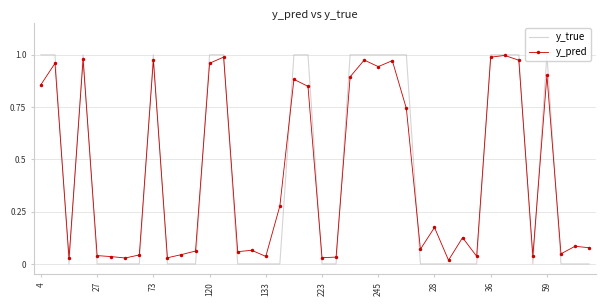

What are all the series names shown in the legend?

y_true, y_pred